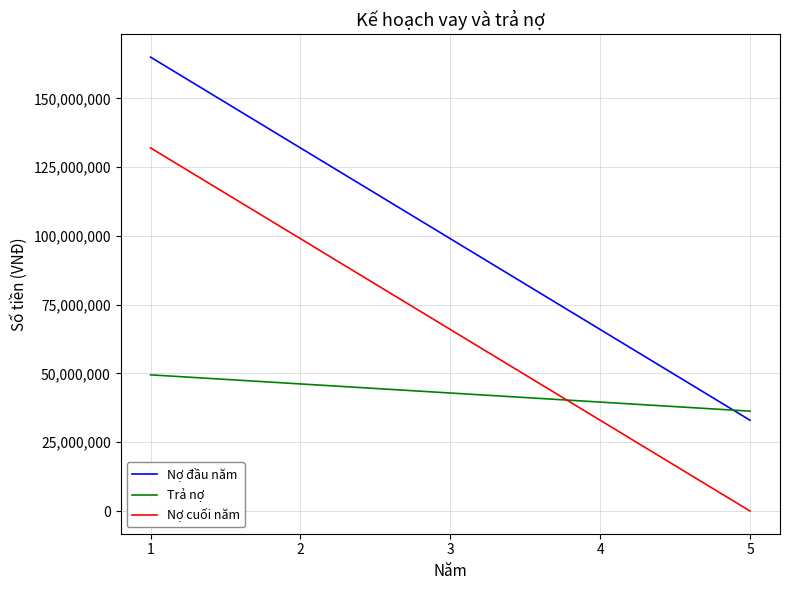

How many Trả nợ values are between 39600000 and 46200000?

3